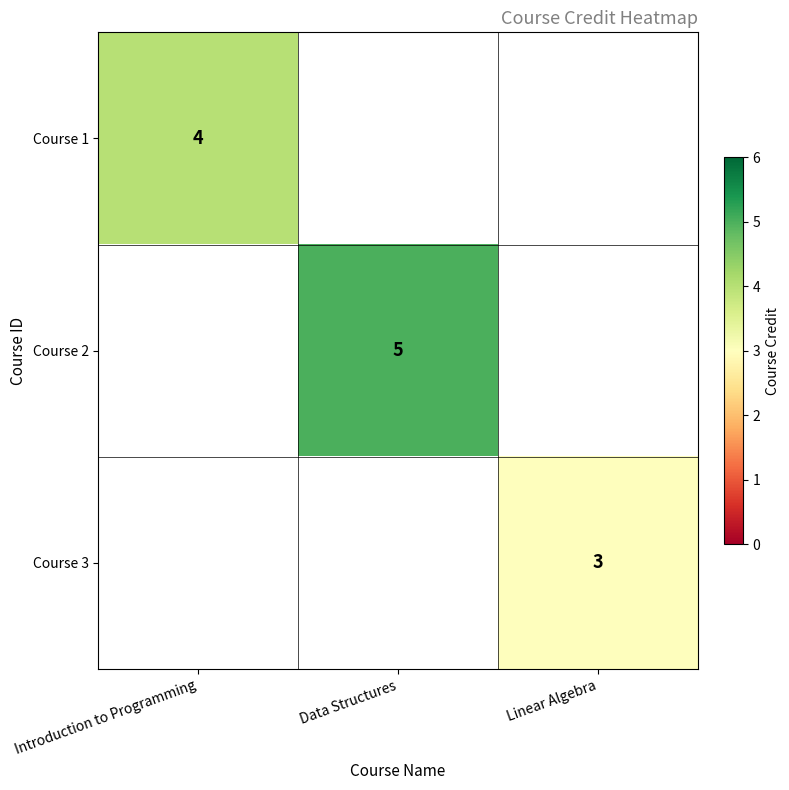

Which category has the lowest value in the Course 1 series?

Introduction to Programming